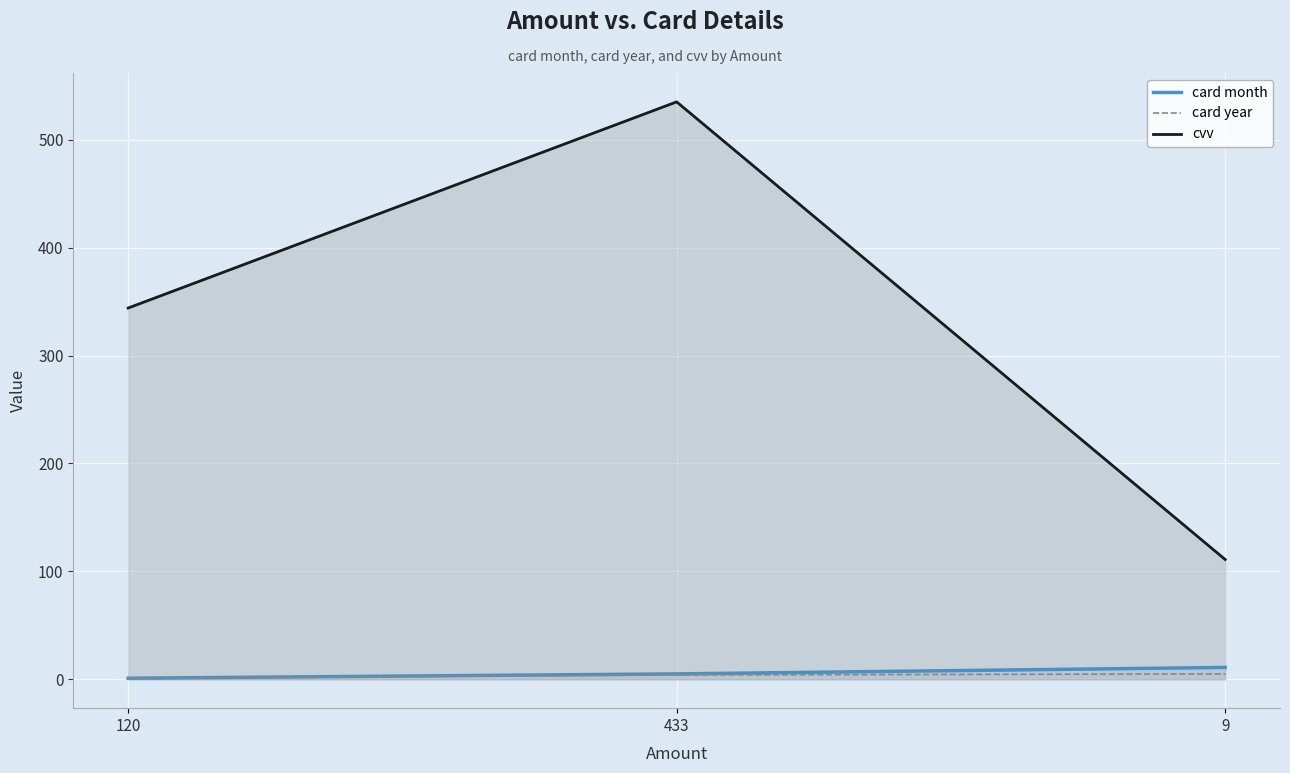

Which series has the largest range (max minus min)?

cvv